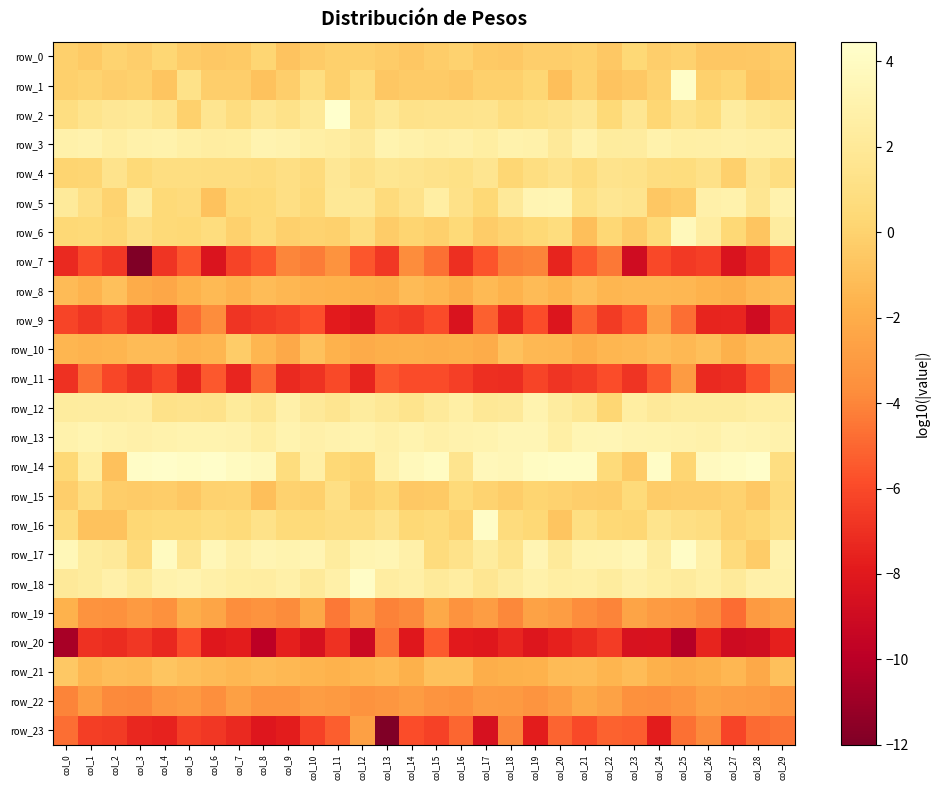

What is the approximate value of row_17 at col_2?

2.1